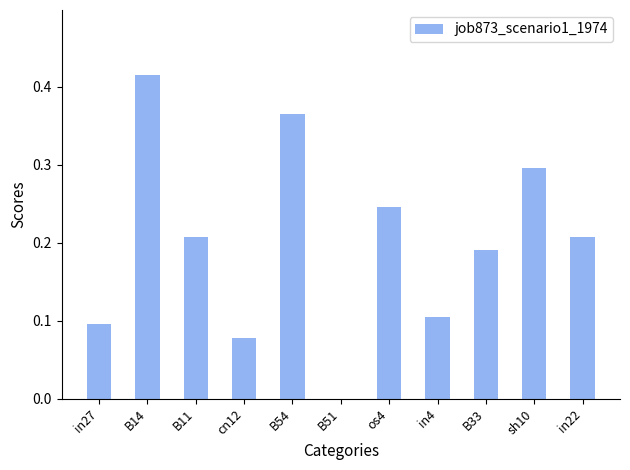

Between B14 and B11, which is larger?

B14